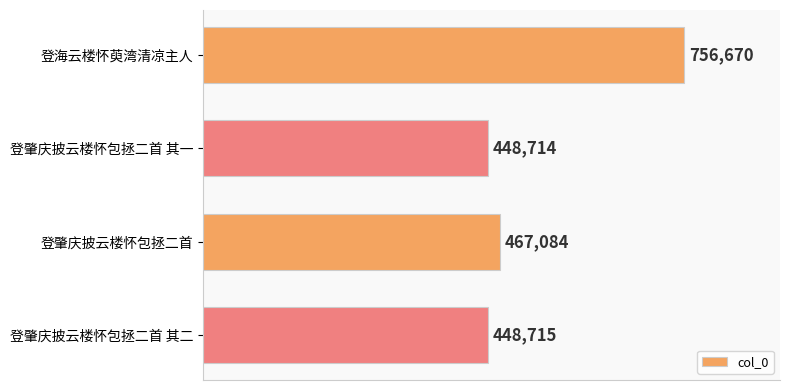

What is the change in value from 登肇庆披云楼怀包拯二首 to 登肇庆披云楼怀包拯二首 其二?

-18369